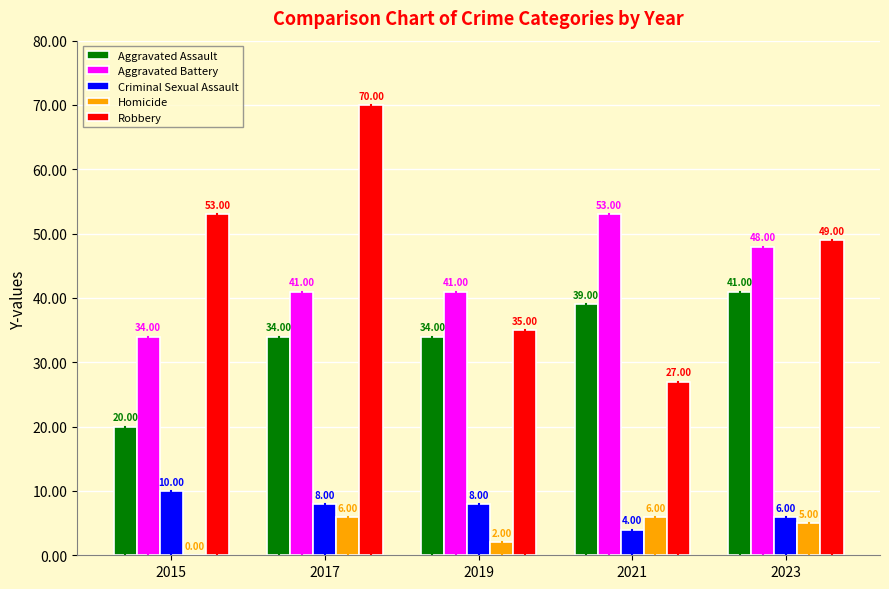

Between 2015 and 2023, which series saw the biggest shift?

Aggravated Assault